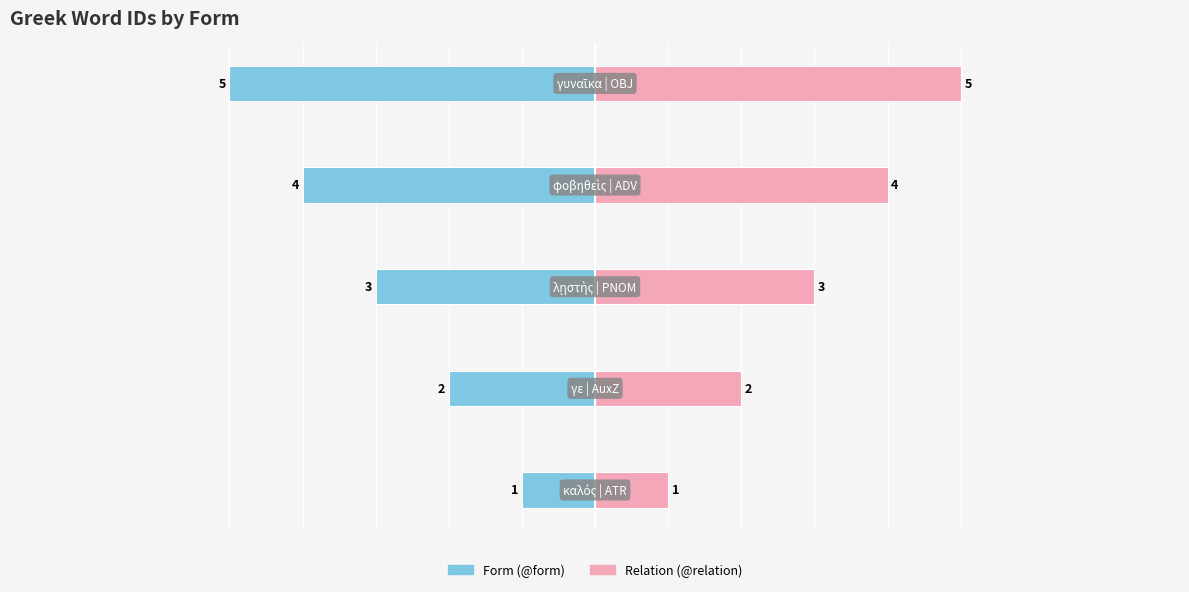

How many bars are there in total?

10